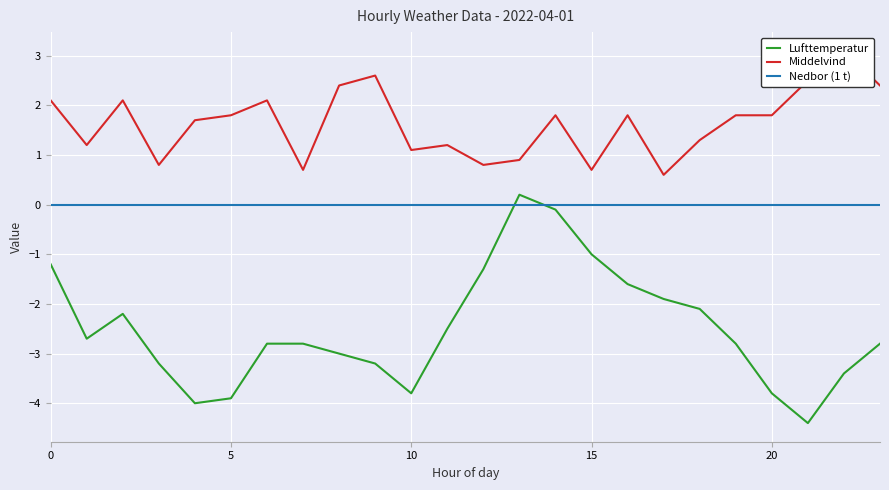

How many intersections are there between Lufttemperatur and Nedbor (1 t)?

2